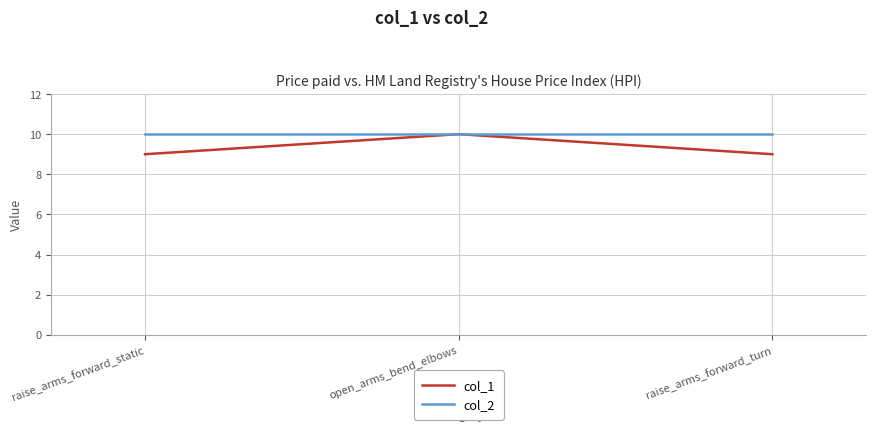

Rank the series by their average value, from highest to lowest.

col_2, col_1